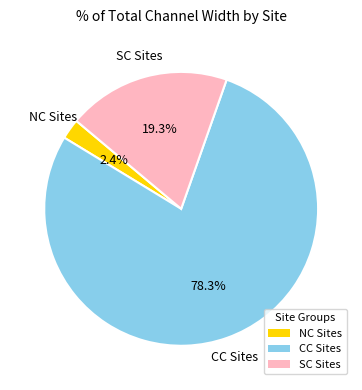

Is there any slice that represents more than half of the pie?

Yes